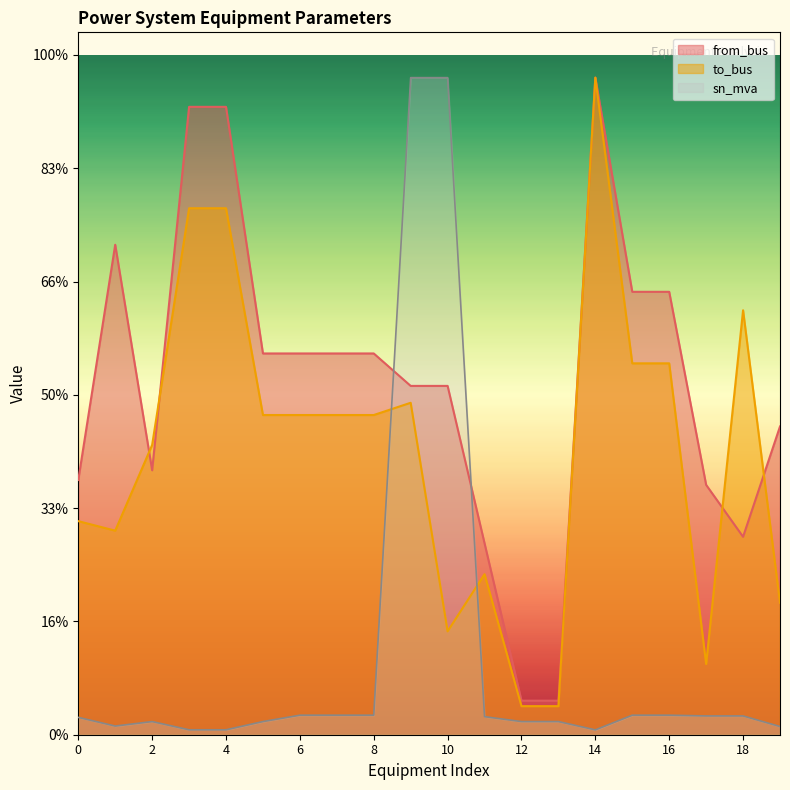

How many distinct data groups are displayed?

3